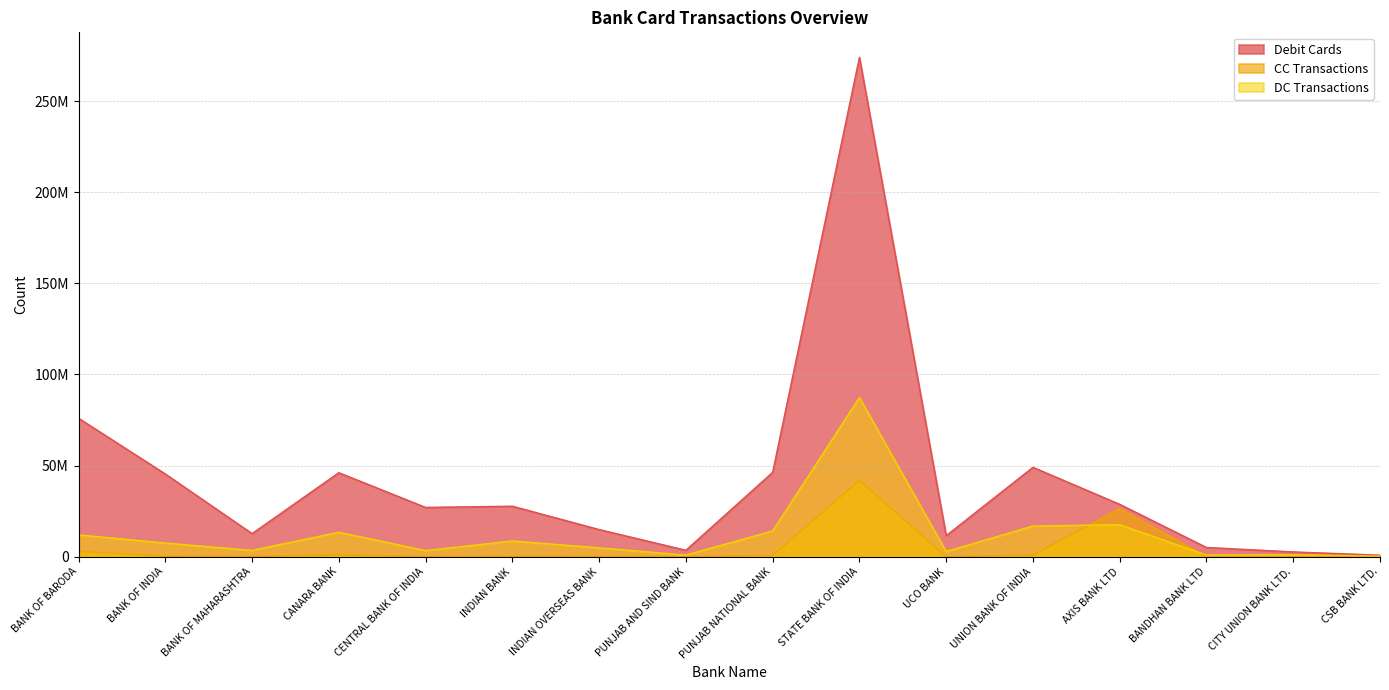

How many interior local valleys does the CC Transactions series have?

5